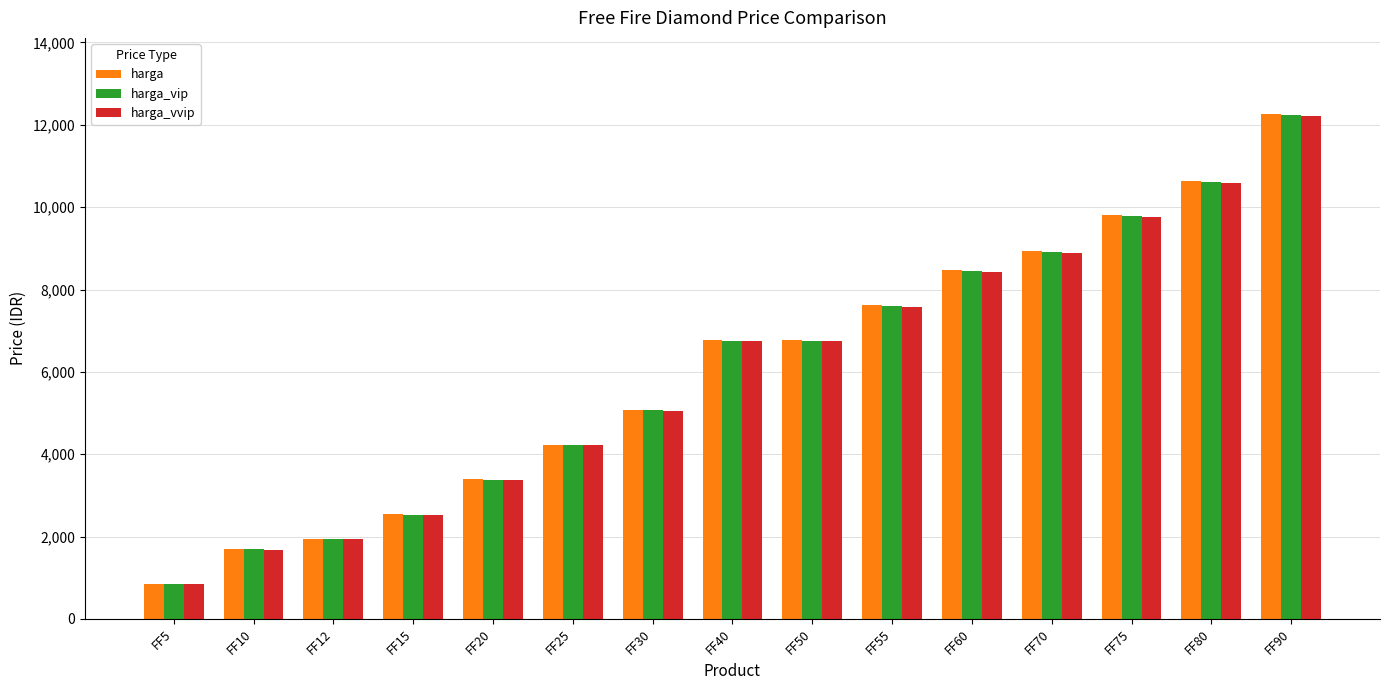

What is the sum of the harga_vip values at FF40 and FF30?

11823